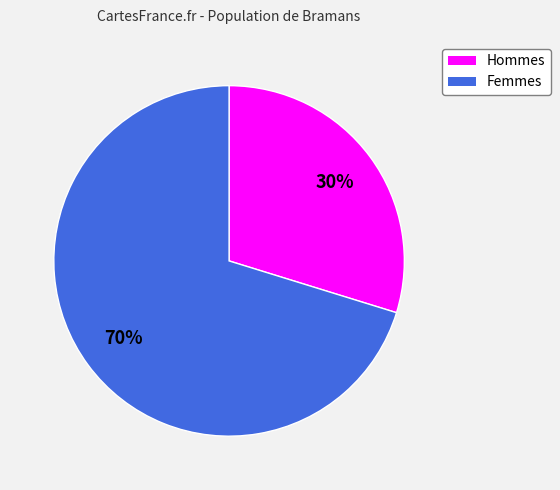

Is there a majority slice in this chart?

Yes